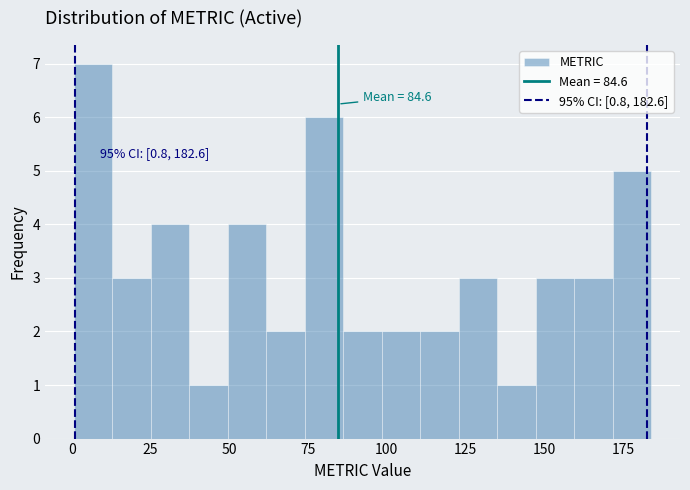

Read against the x-axis, roughly where is the centre of the tallest bar?

5